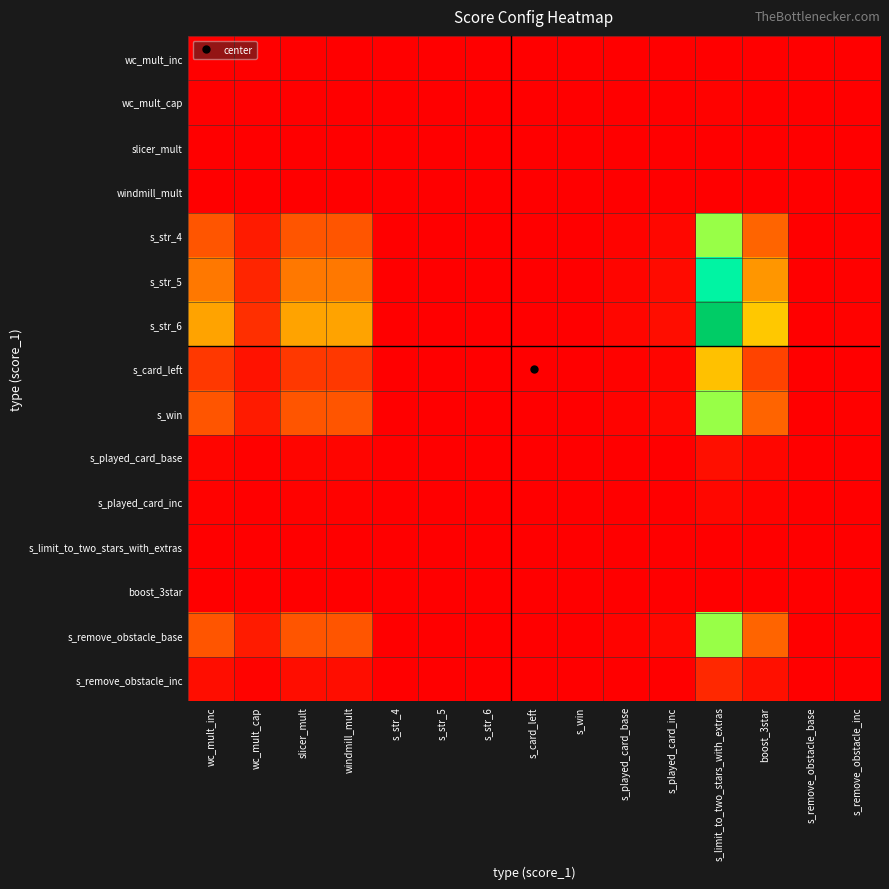

Between s_played_card_base and s_str_6, which is larger?

s_played_card_base